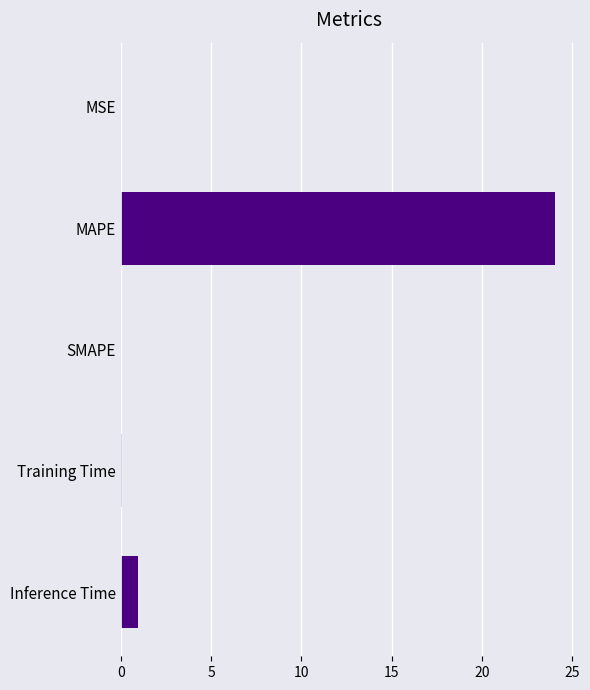

Which category has the highest value across all series?

MAPE